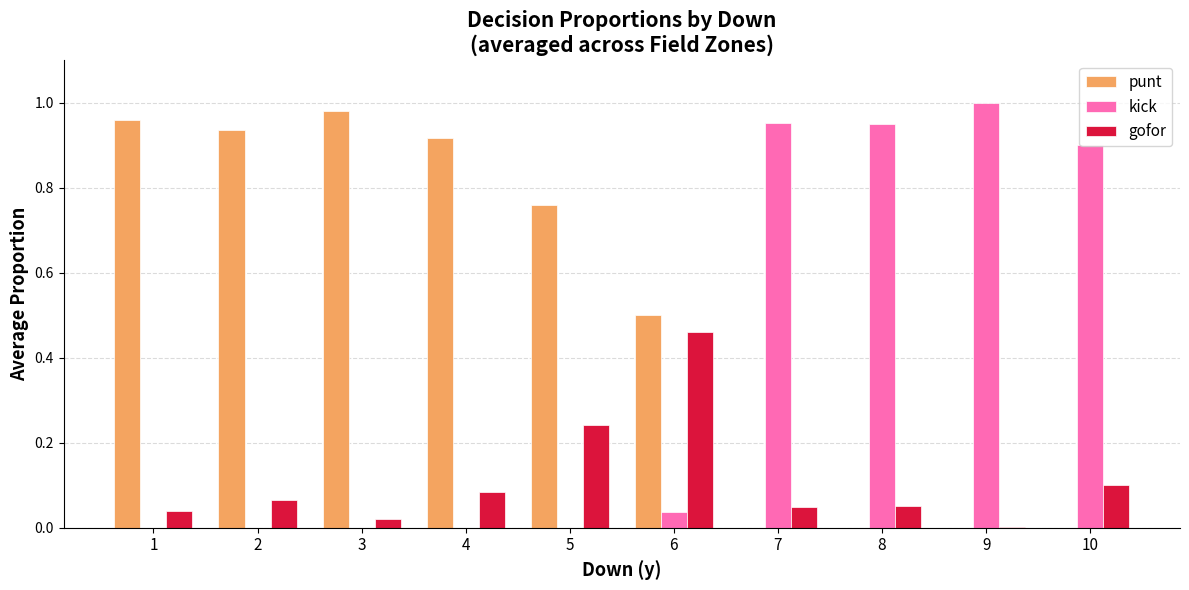

How many distinct data groups are displayed?

3